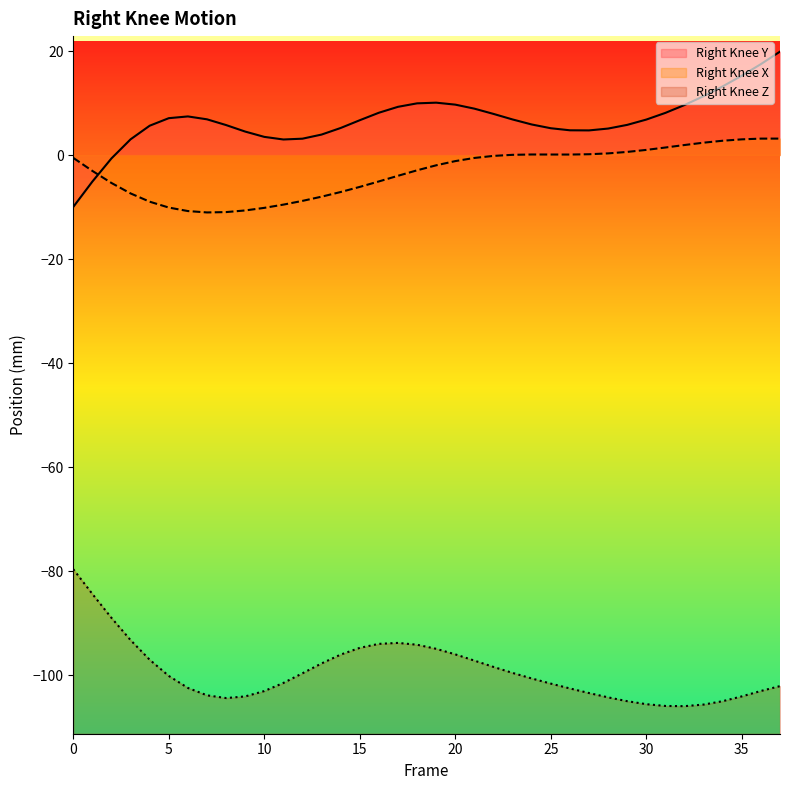

What is the difference between the maximum and second lowest values in the Right_Knee_Y series?

25.0